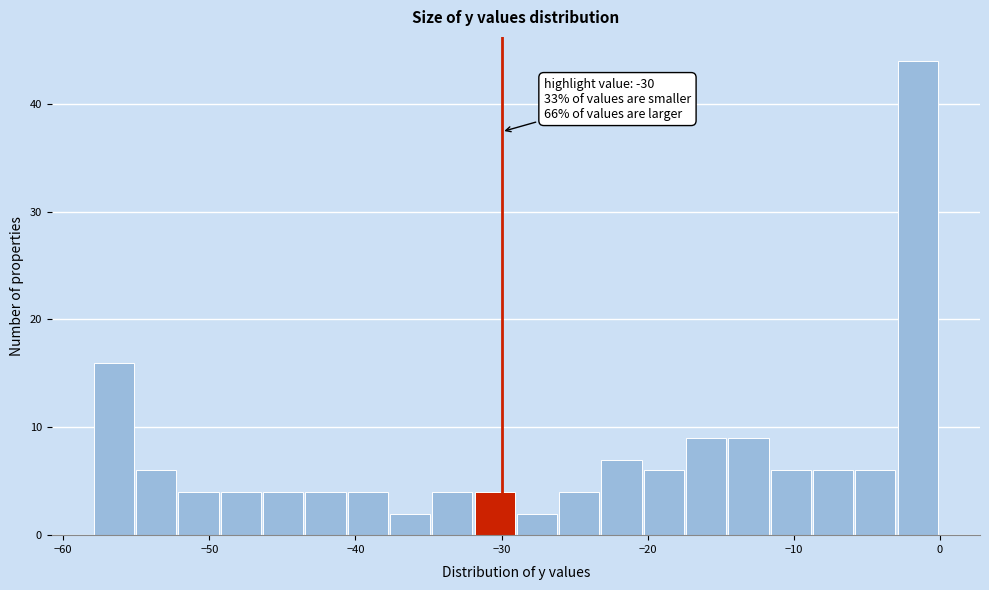

Around what value on the x-axis is the tallest bar? Give the approximate position of its centre, as read against the axis.

-2